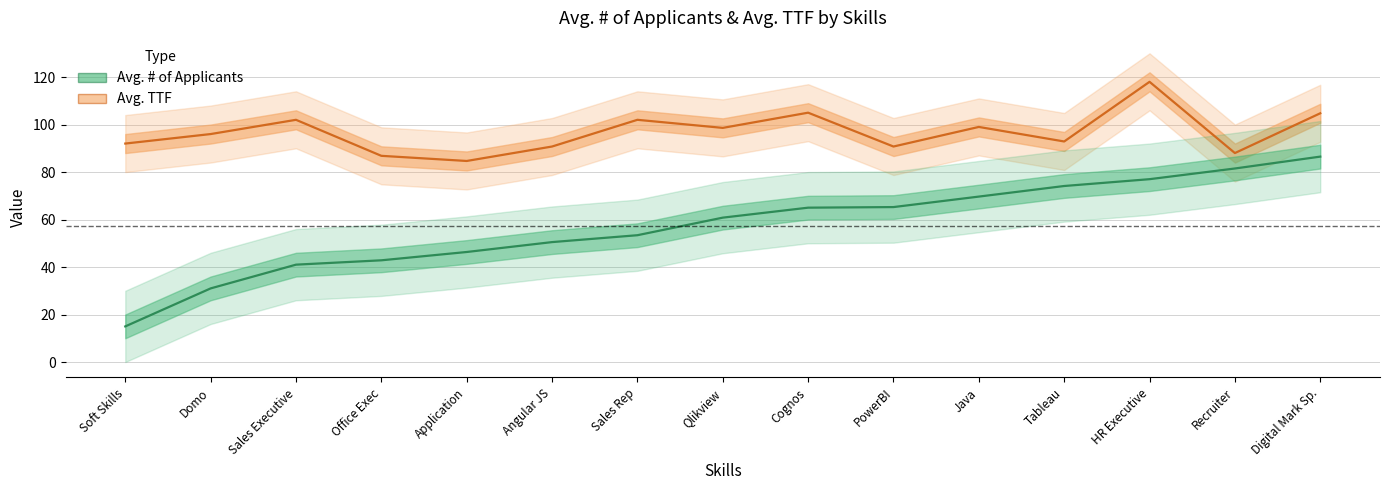

Reading left to right, list all the values displayed in this chart.

Avg. TTF: 92.0	96.0	102.0	86.8	84.7	90.8	102.0	98.6	105.0	90.8	99.0	92.9	118.0	88.0	104.8
Avg. # of Applicants: 15.0	31.0	41.0	42.8	46.3	50.5	53.4	60.8	65.0	65.2	69.7	74.1	77.0	81.5	86.5